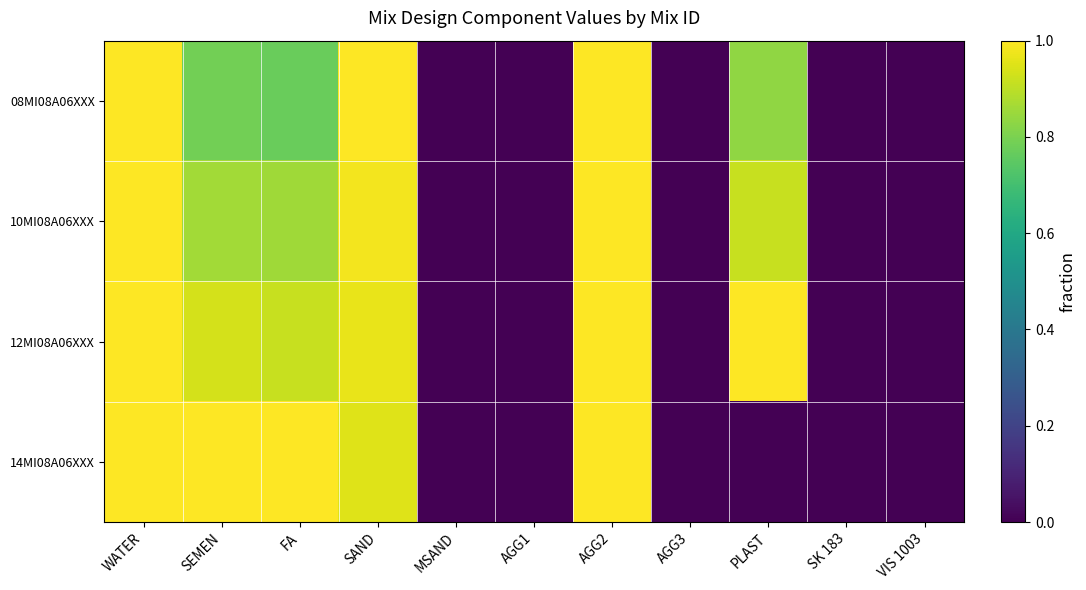

Between FA and SEMEN, which is larger?

SEMEN